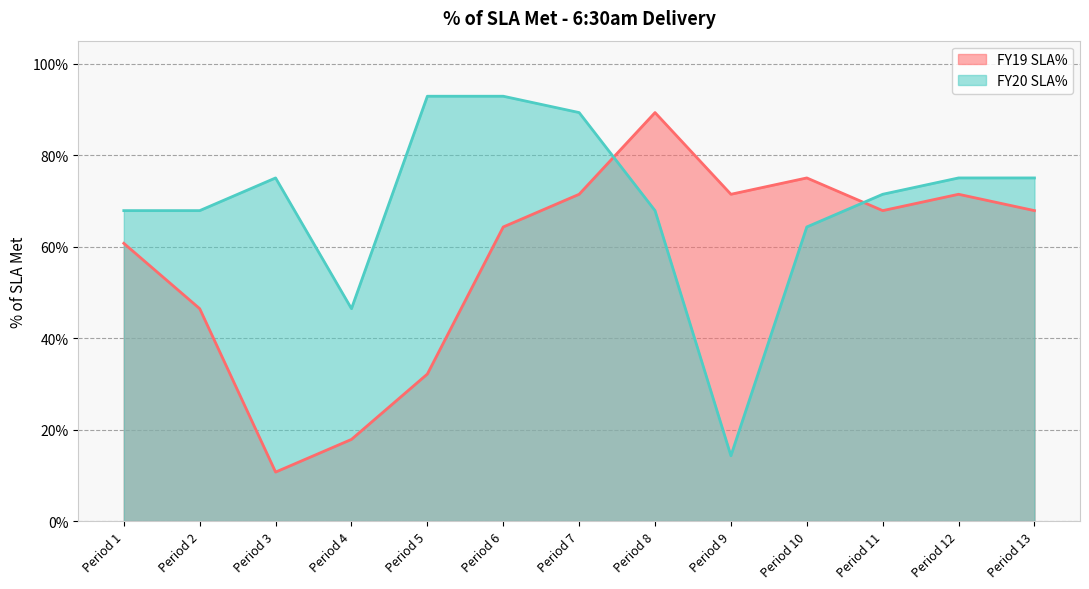

True or false: FY19 SLA% has more than 2 points higher than both neighbors.

True